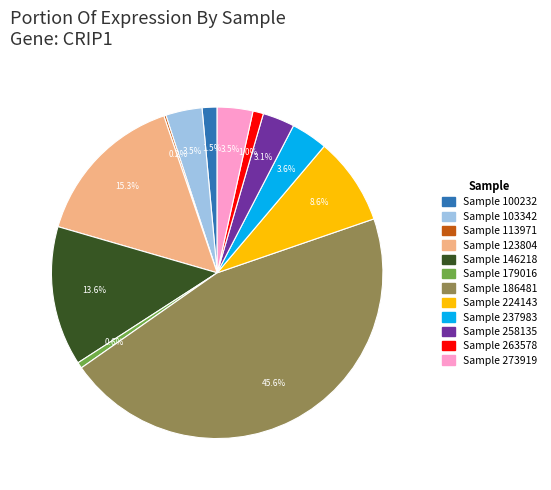

Is there a majority slice in this chart?

No